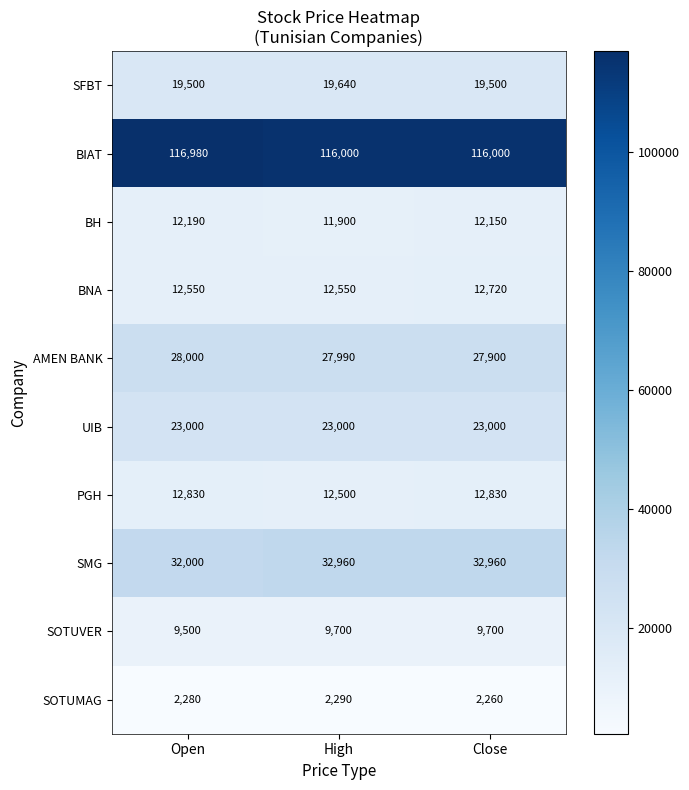

The BIAT series shows 78795 at Open. True or false?

False